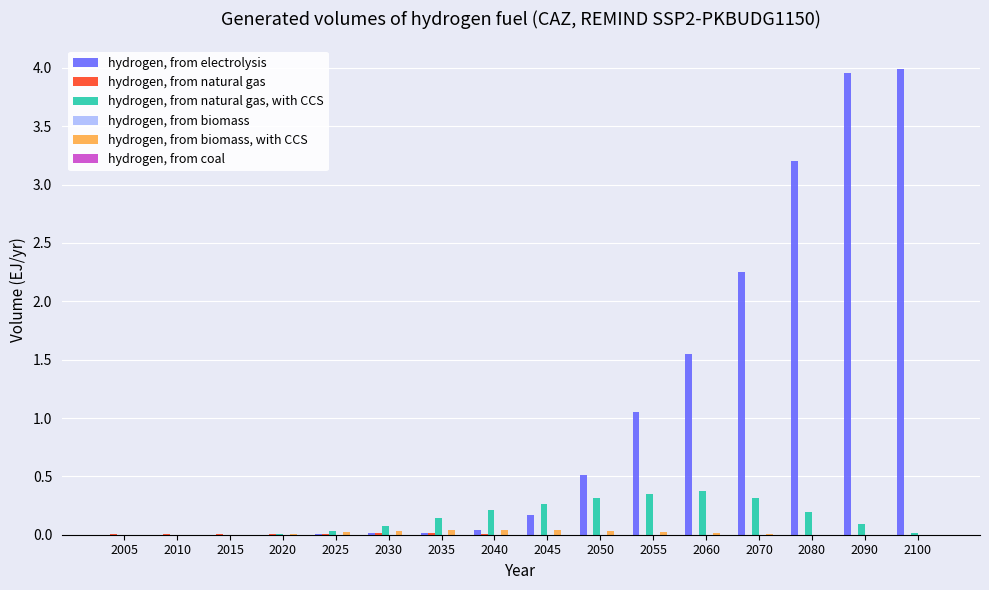

Are the bars grouped side by side (vs. stacked)?

Yes